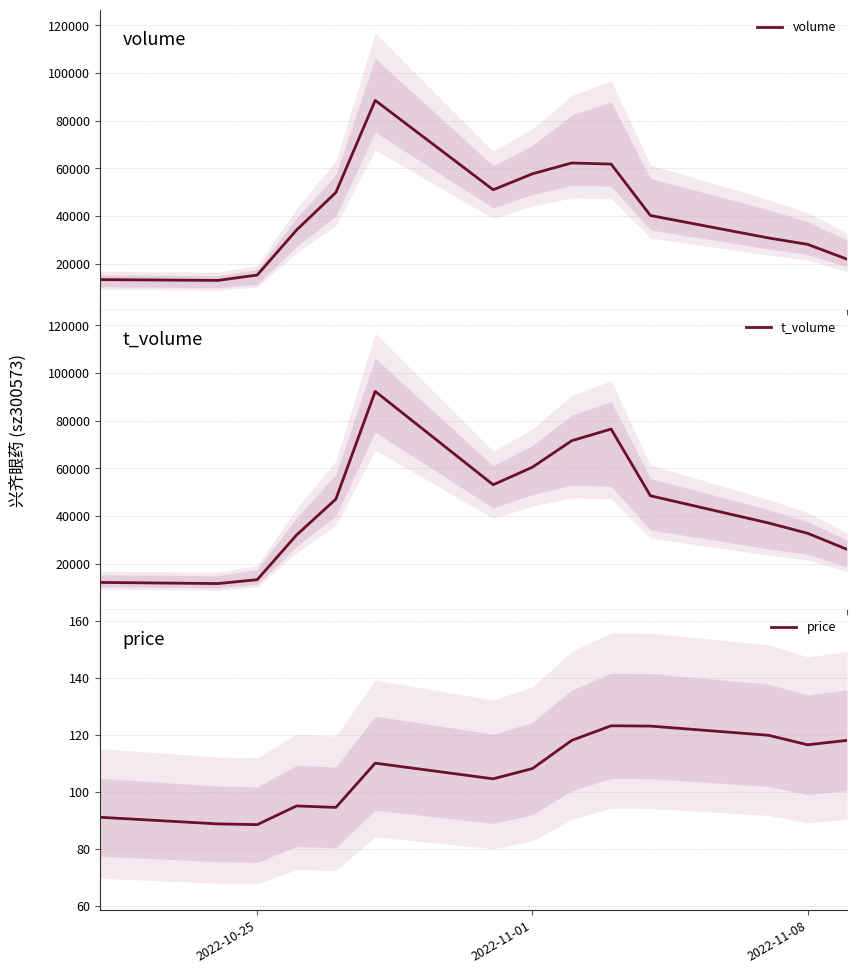

In volume, how many points are higher than both neighbors (excluding endpoints)?

2